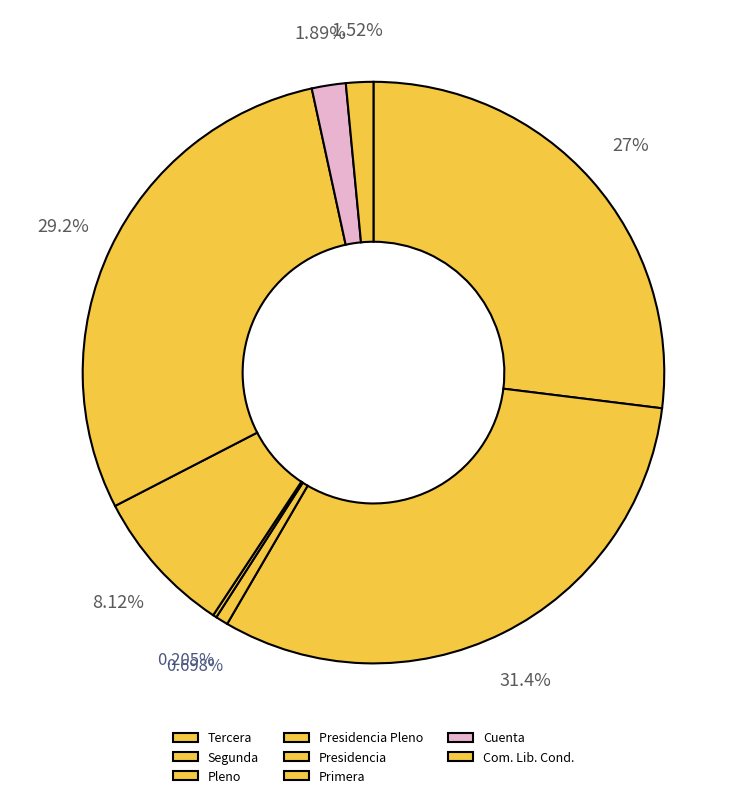

Combined, do Primera and Cuenta account for over 50%?

No